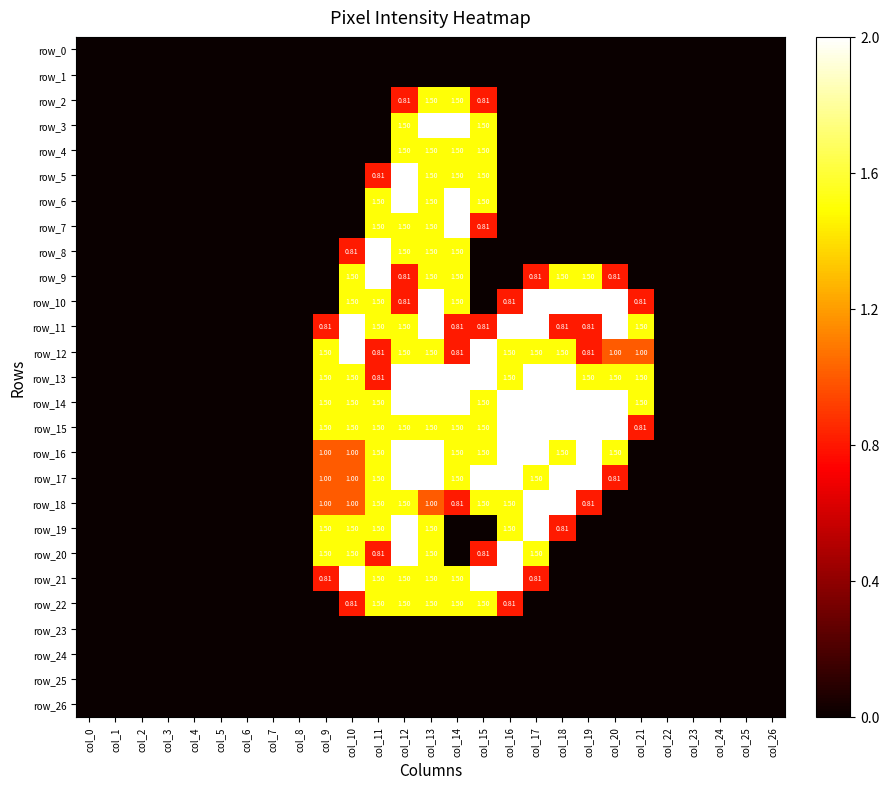

What is the difference between the maximum and minimum values in the row_19 series?

2.0